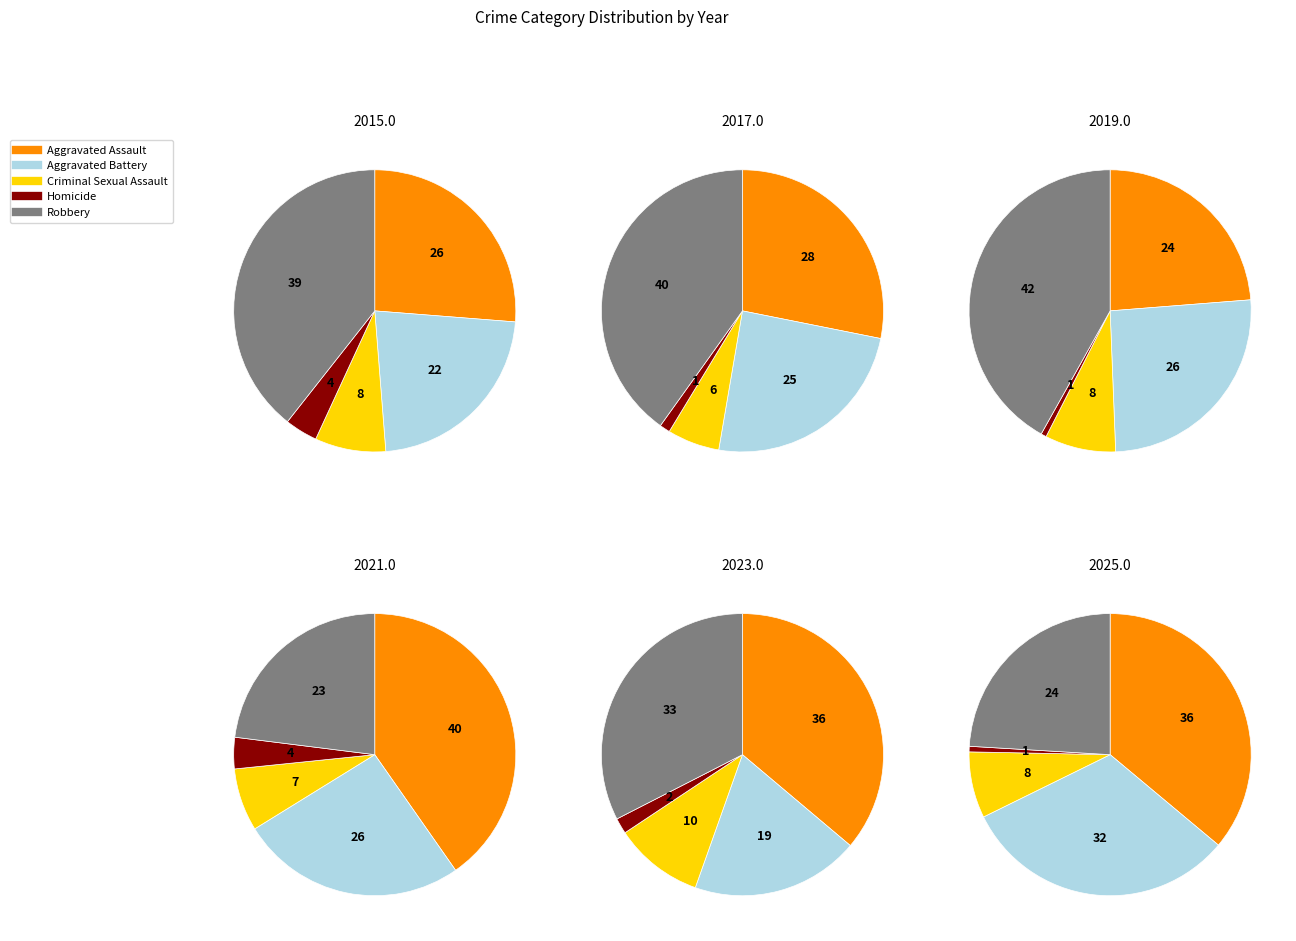

Do 0 and 3 together represent more than half of the pie?

No